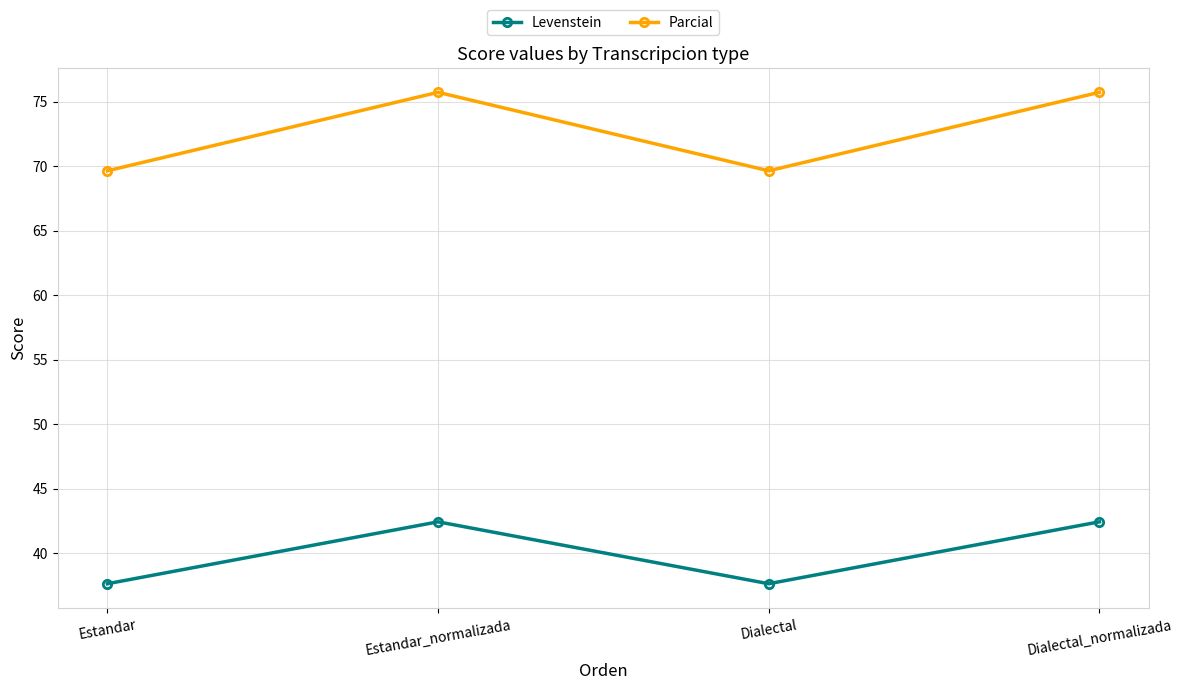

What is the greatest value displayed?

75.7